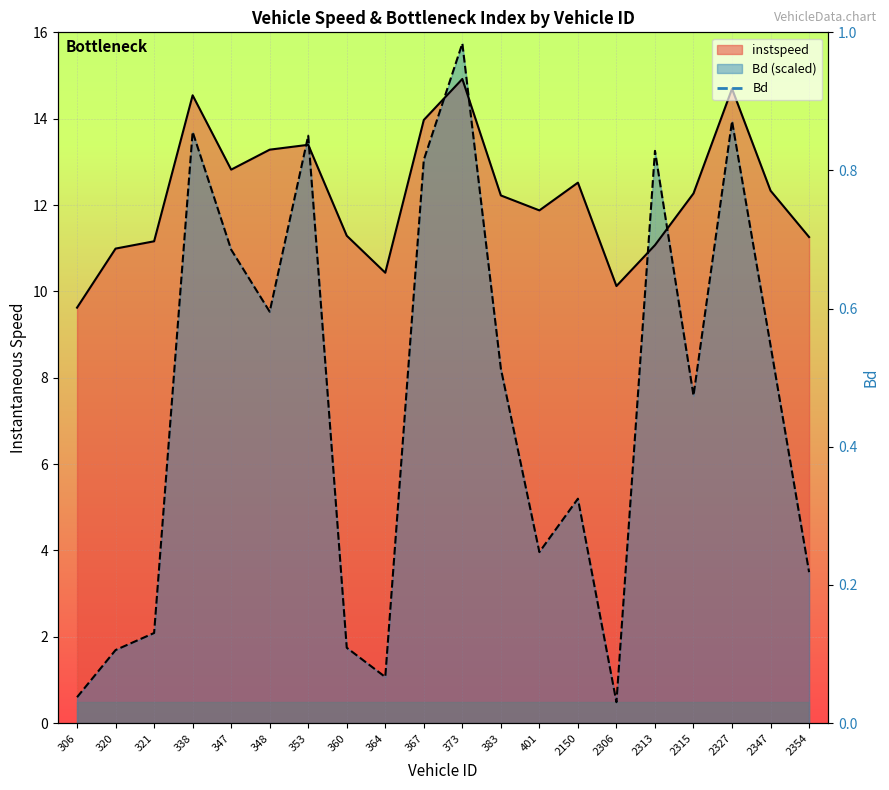

What is the maximum value shown in the chart?

15.7